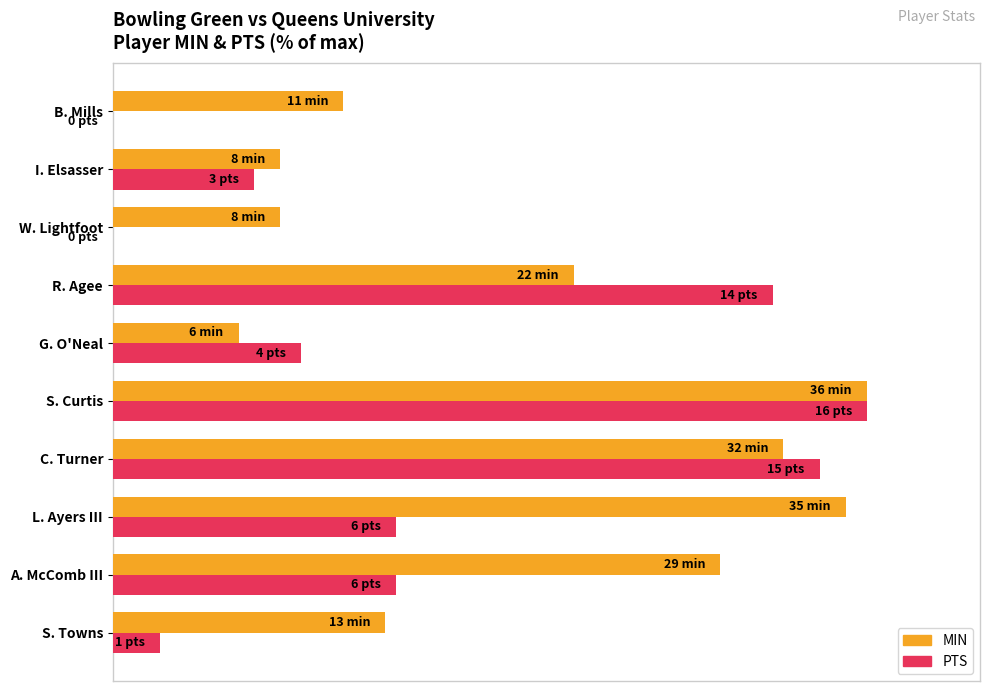

List the series in order of their overall mean, lowest first.

PTS, MIN